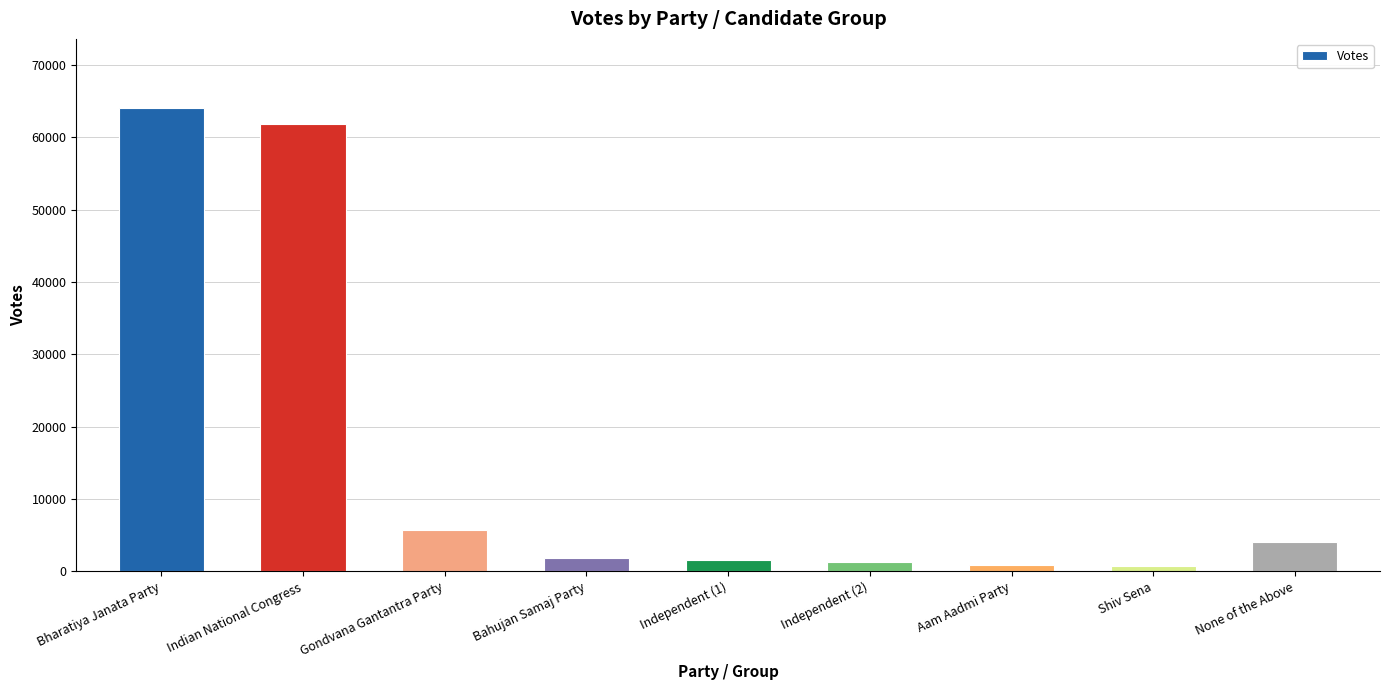

Where does the data first go above 1799?

Bharatiya Janata Party